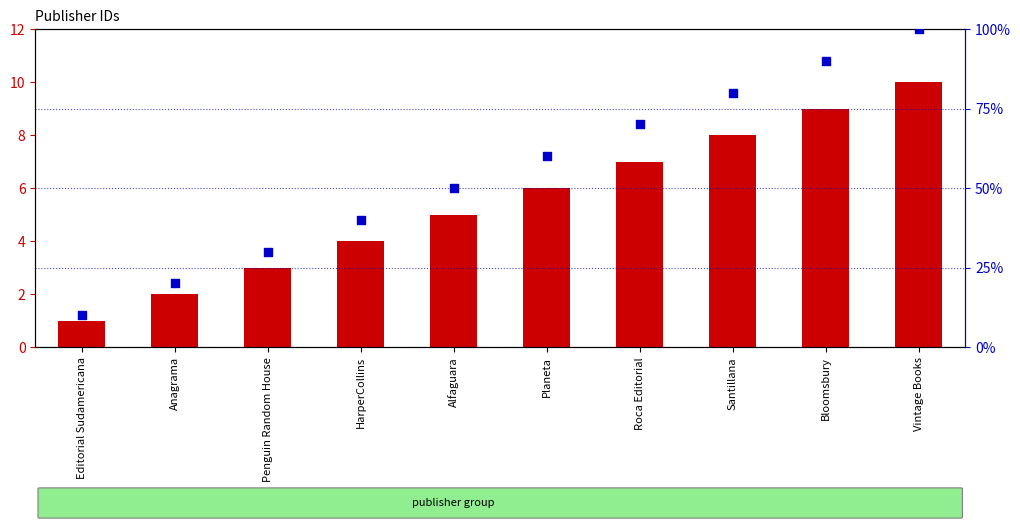

What is the total value across all series at Anagrama?

22